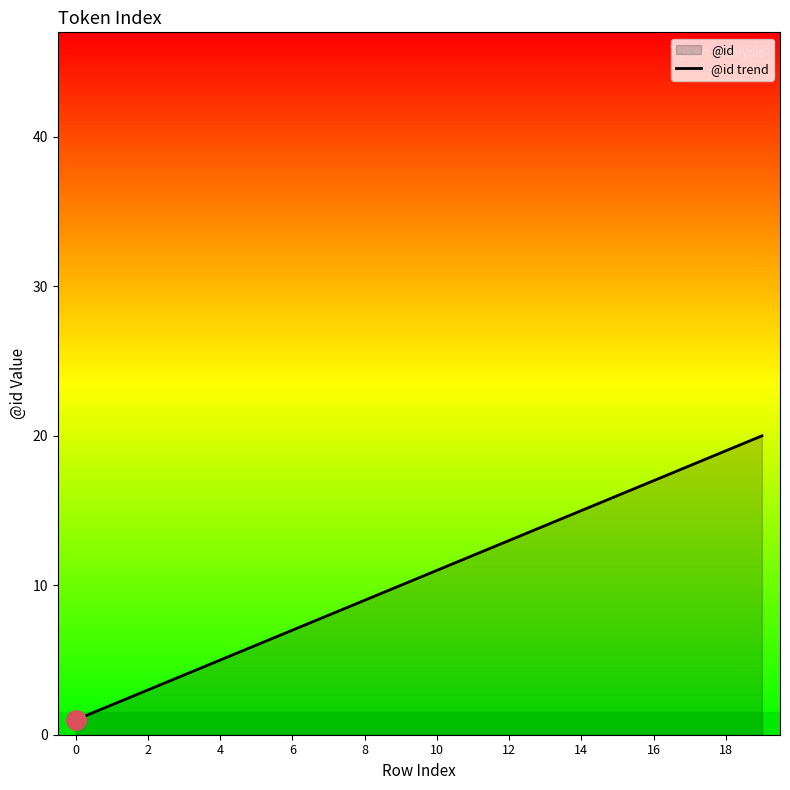

What is the sum of all values?

210